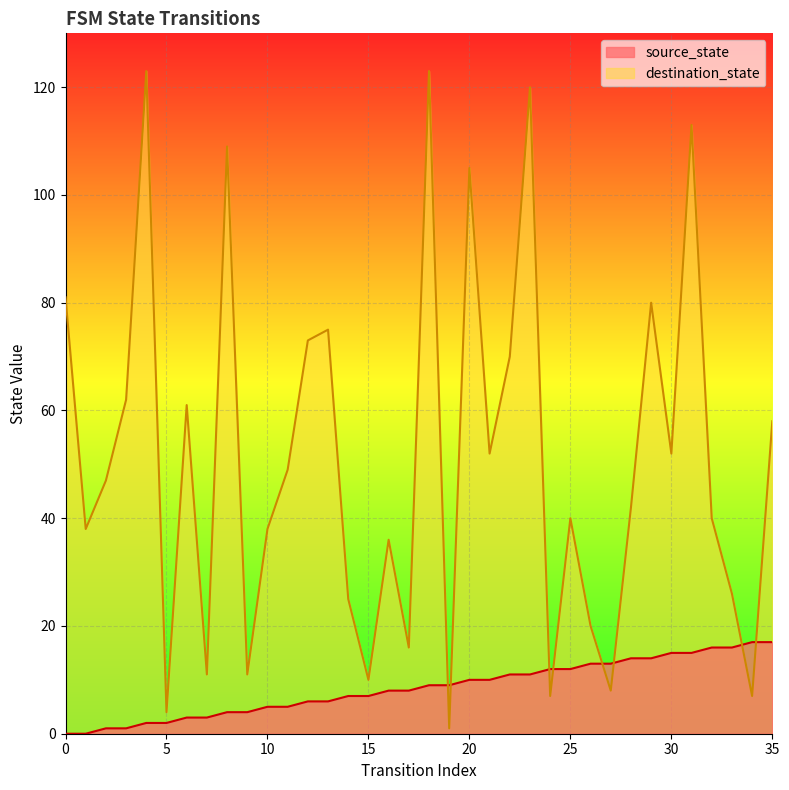

Where is destination_state nearest to the value 62?

3